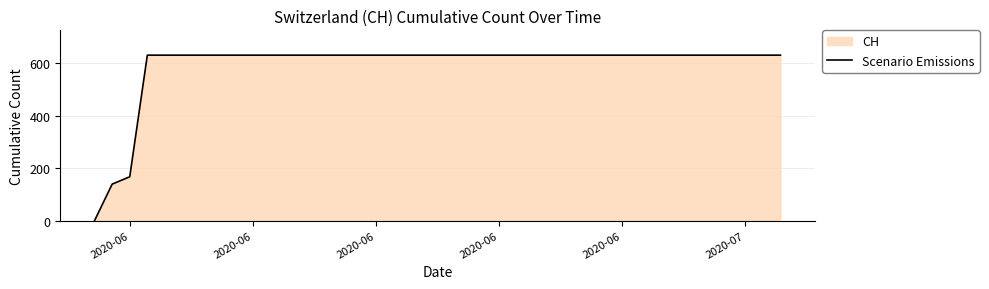

At which label is the value closest to 315?

2020-06